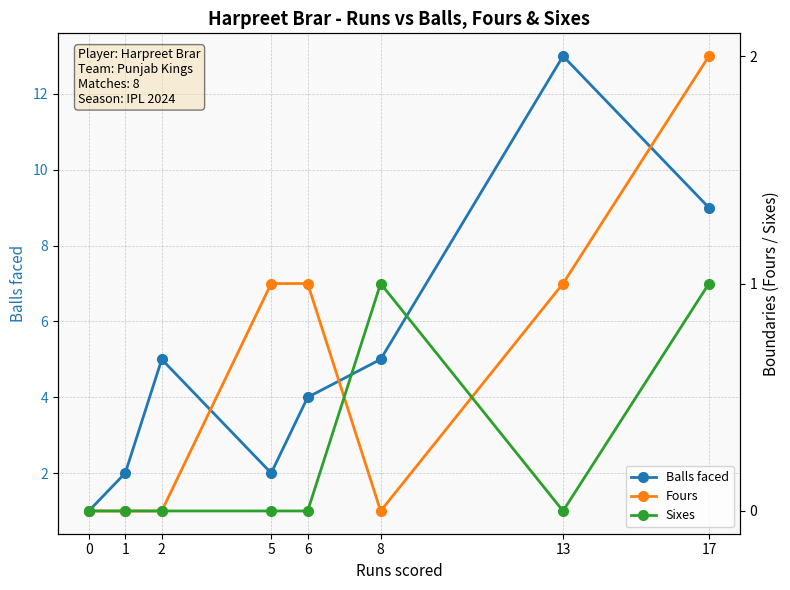

Rank the series by their maximum value, from highest to lowest.

Balls faced, Fours, Sixes